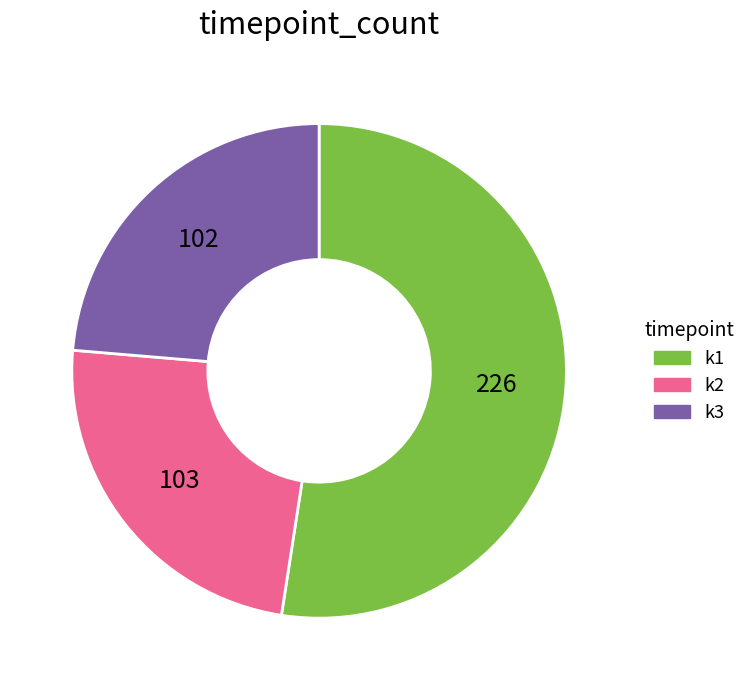

How many slices are in this pie chart?

3